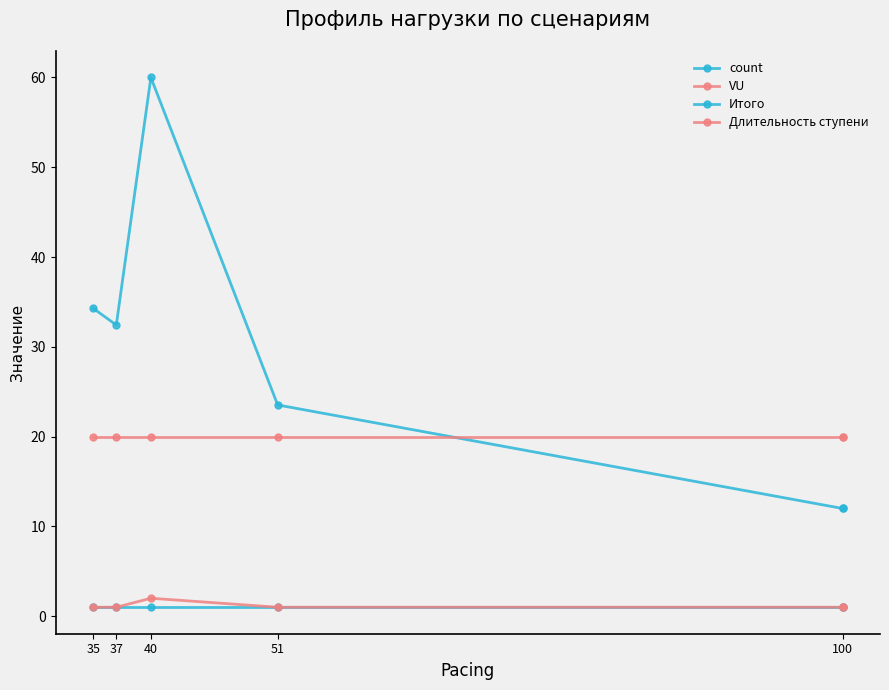

True or false: count and VU cross at least once.

False